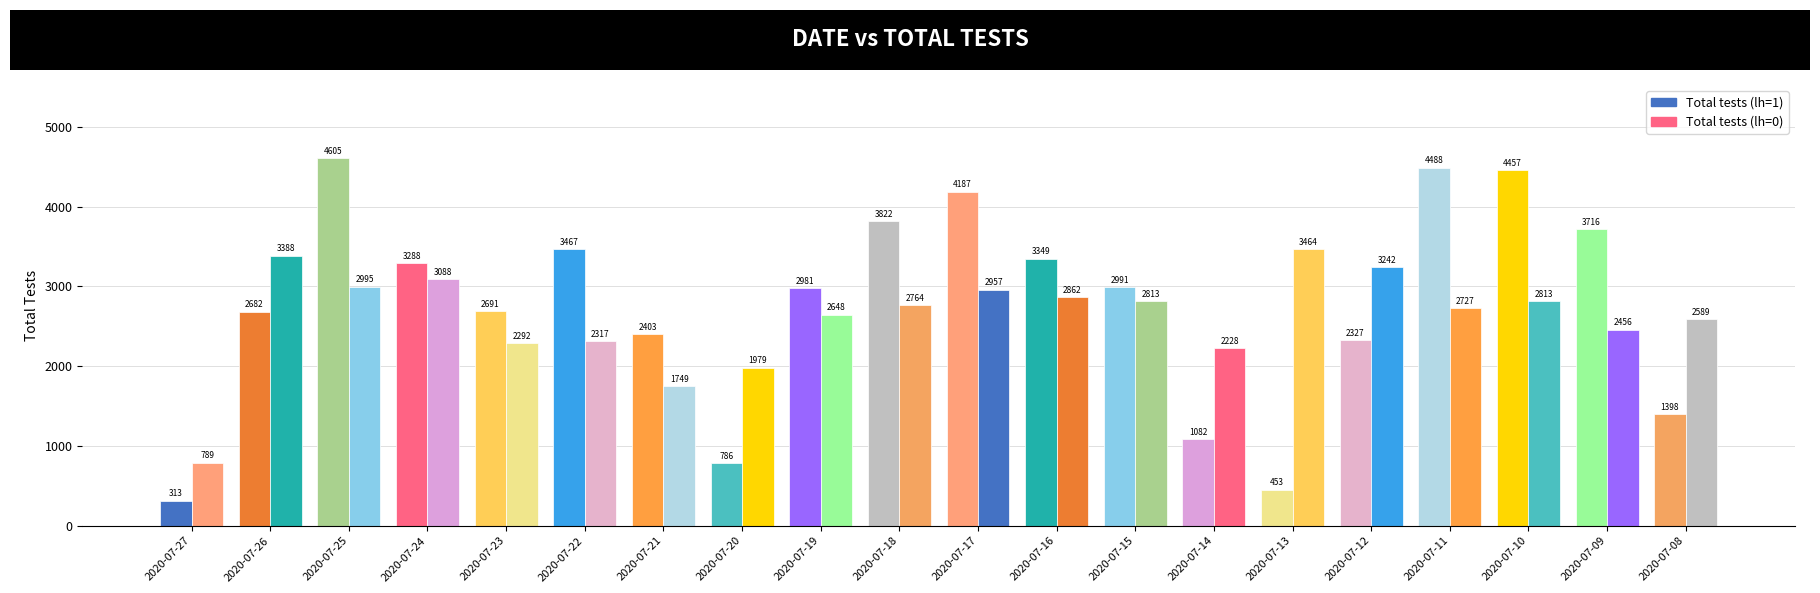

Which label corresponds to the smallest value in the chart?

2020-07-27